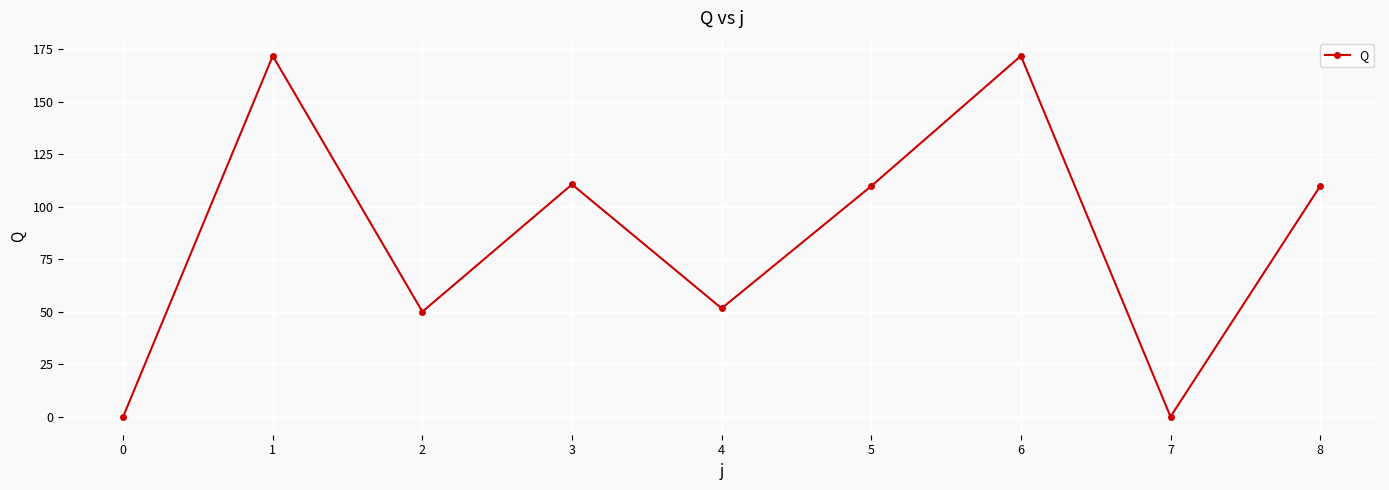

How many interior local valleys (lower than both neighbors) does the data have?

3